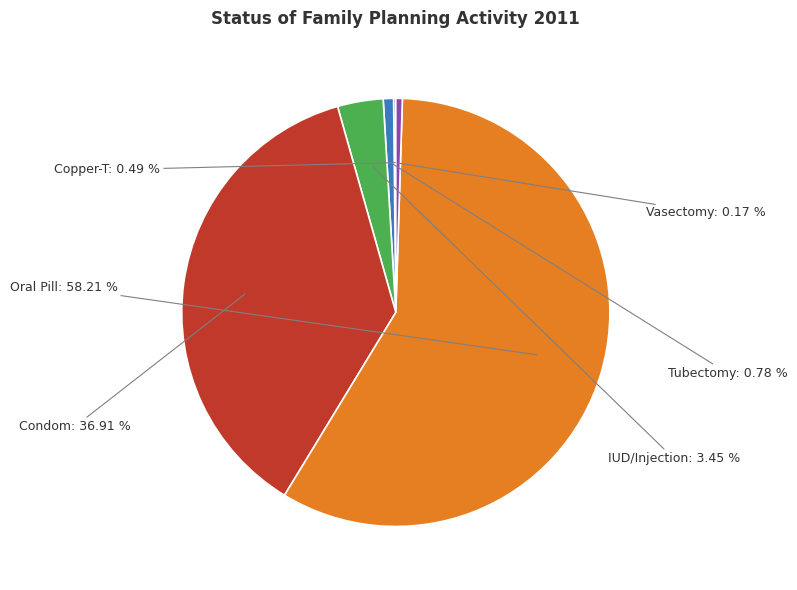

What is the largest slice in the pie chart?

Oral Pill